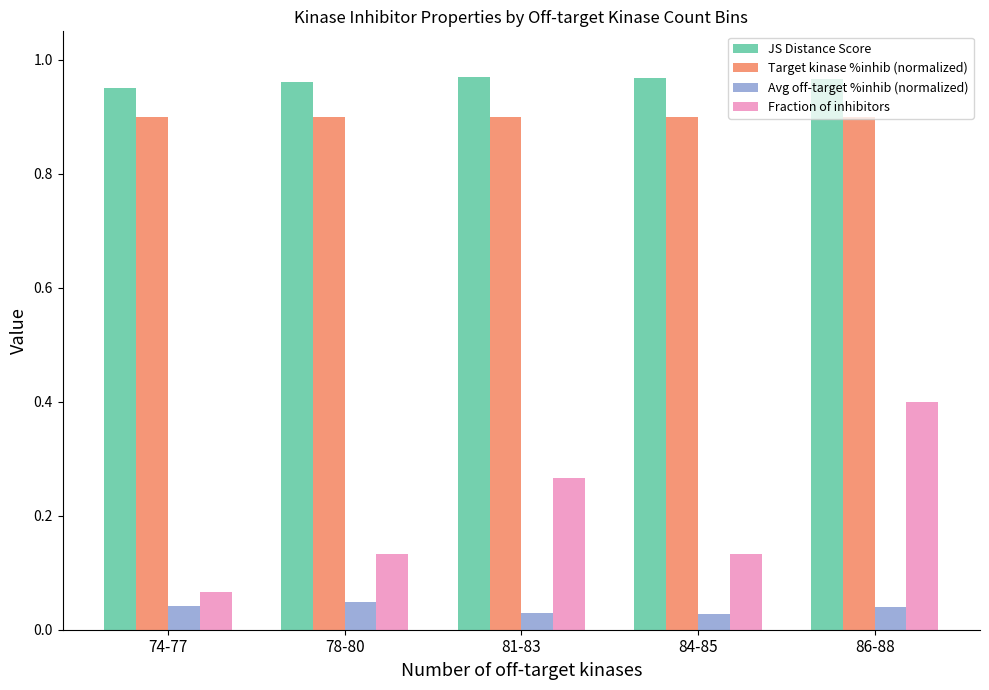

The value of Target kinase %inhib (normalized) at 84-85 is 1.3. True or false?

False